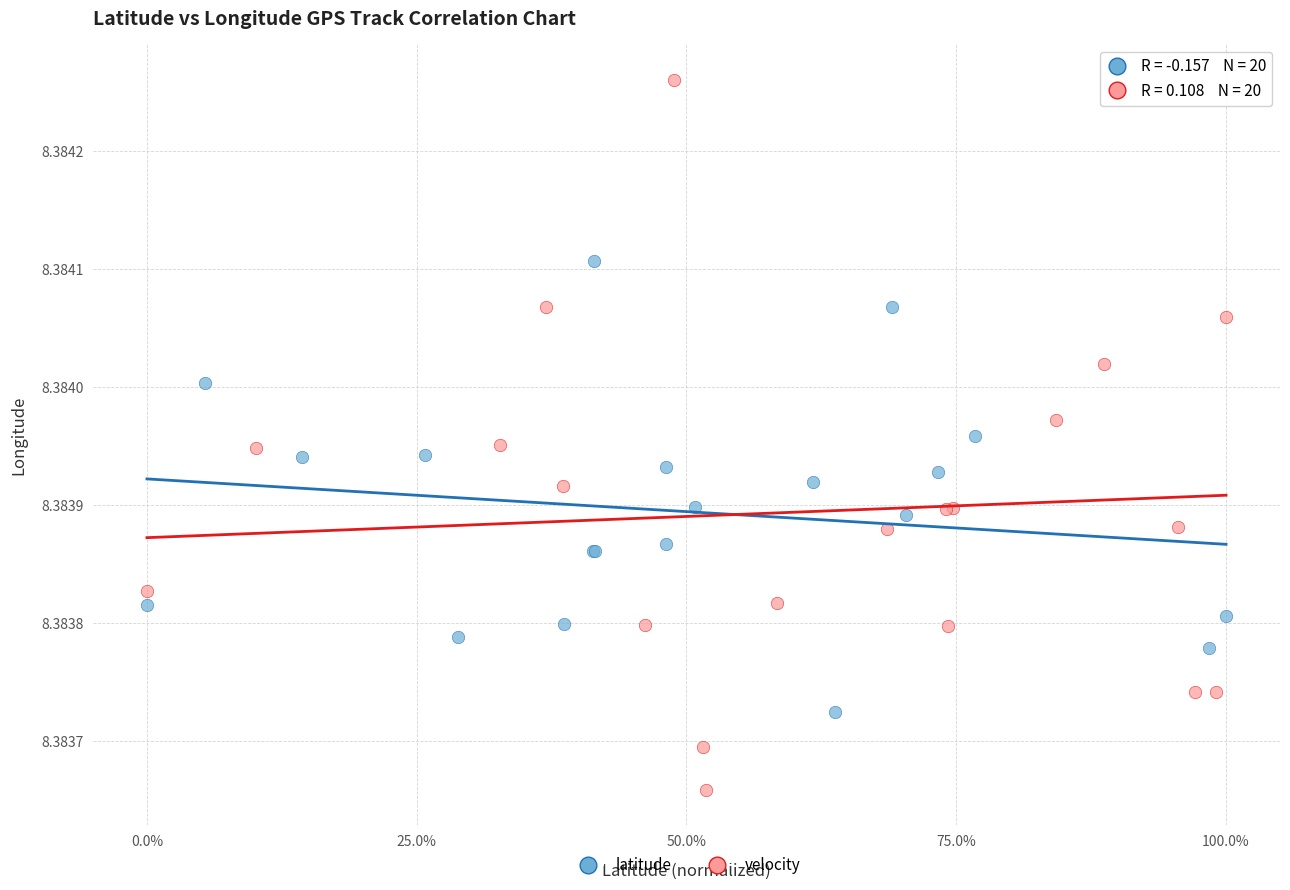

Which series reaches the minimum Y coordinate?

velocity